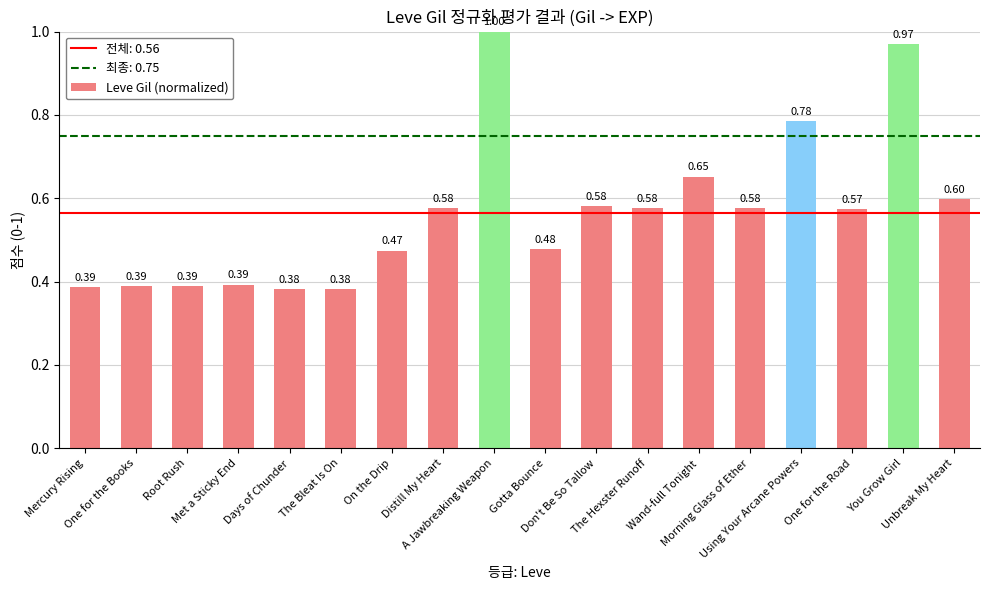

What is the difference between the second highest and minimum values?

0.6